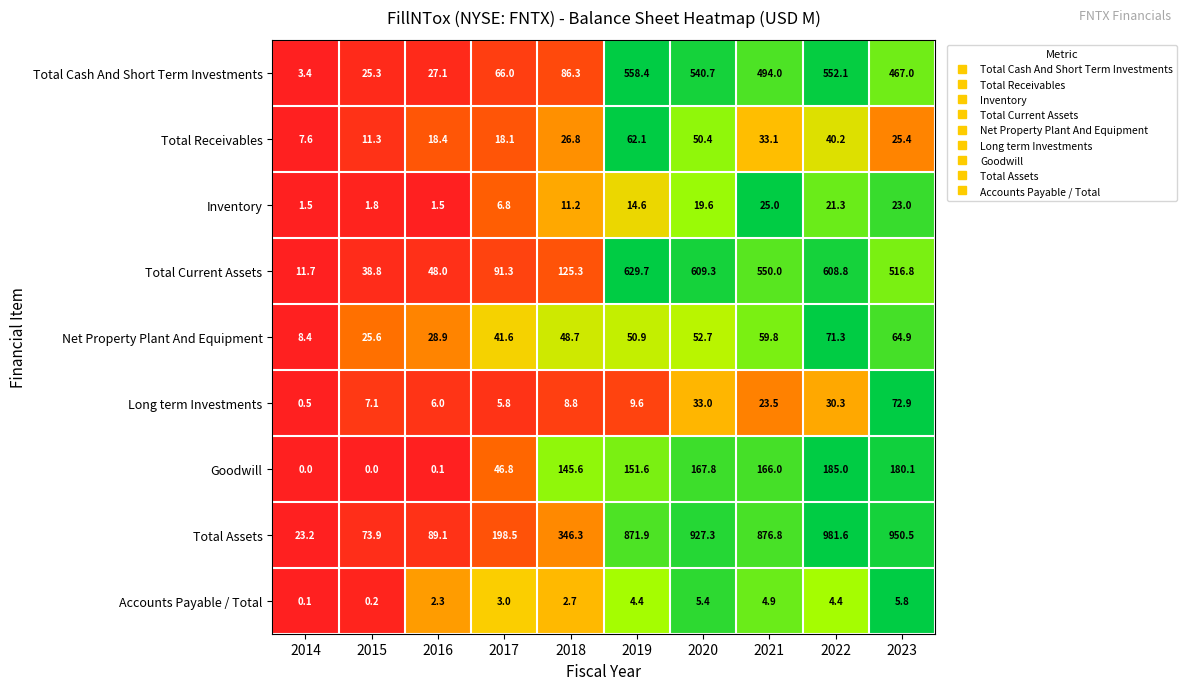

Is it true that Goodwill equals 166.0 at 2021?

True